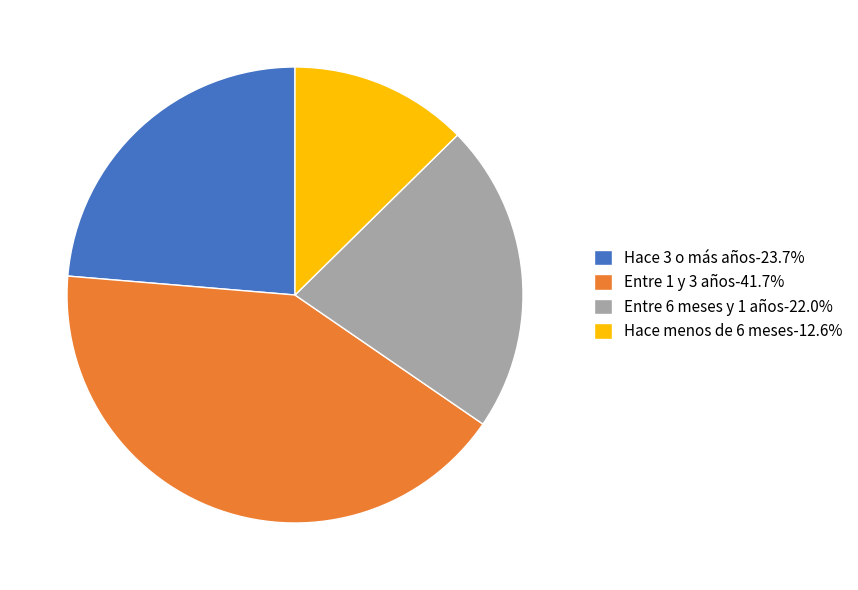

Combined, do Entre 1 y 3 años and Hace 3 o más años account for over 50%?

Yes